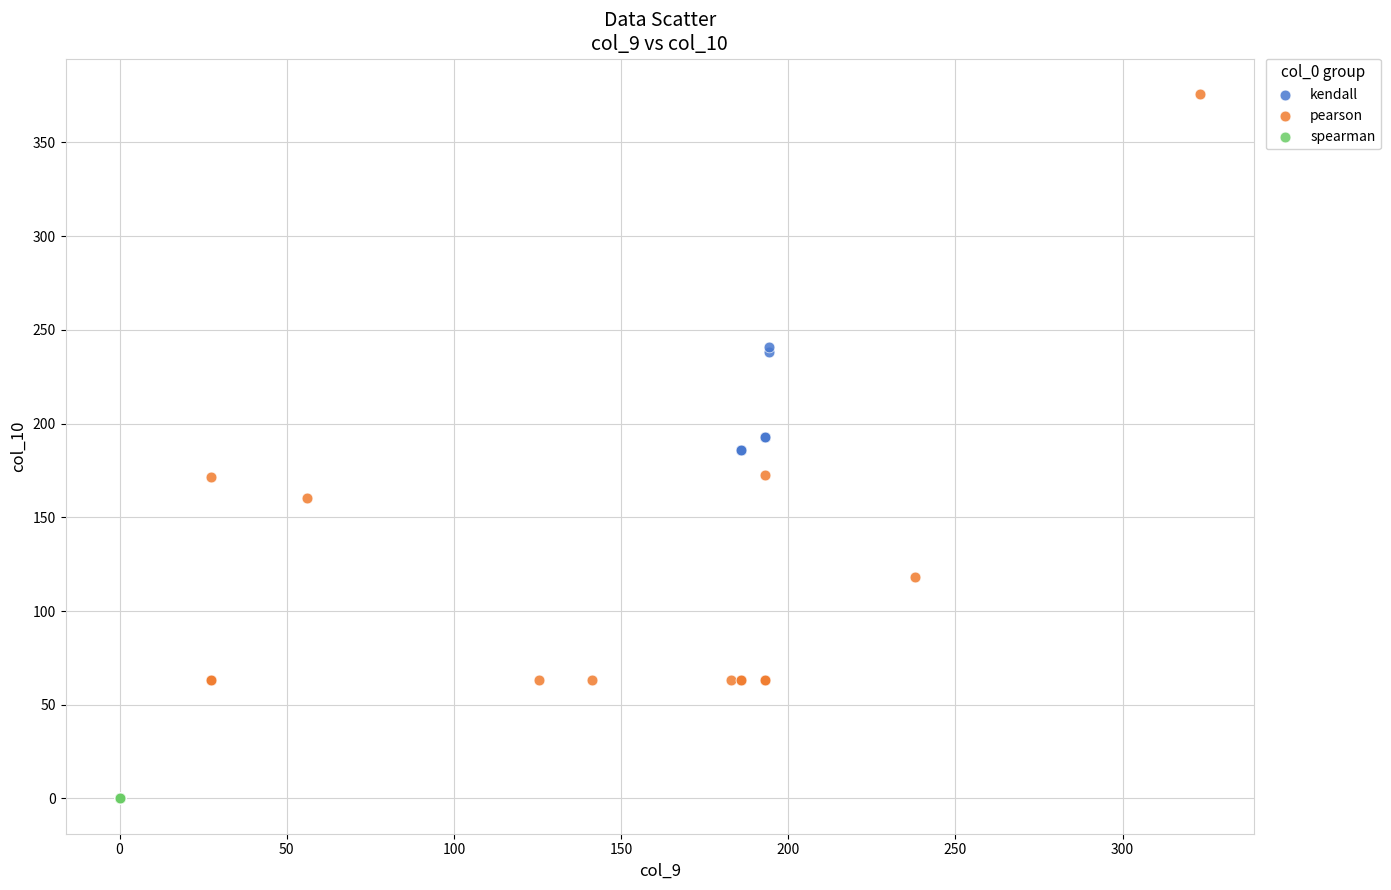

What are all the series names shown in the legend?

kendall, pearson, spearman